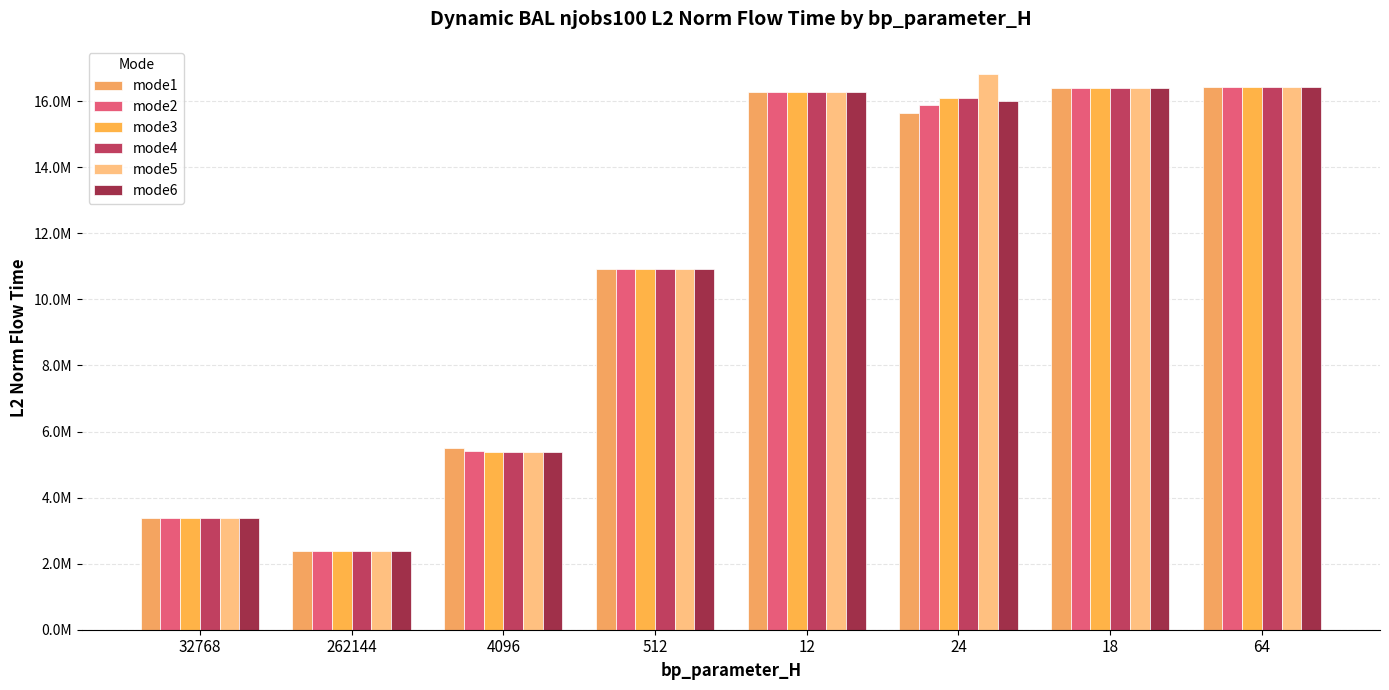

Is it true that mode6 equals 16426804.1 at 64?

True